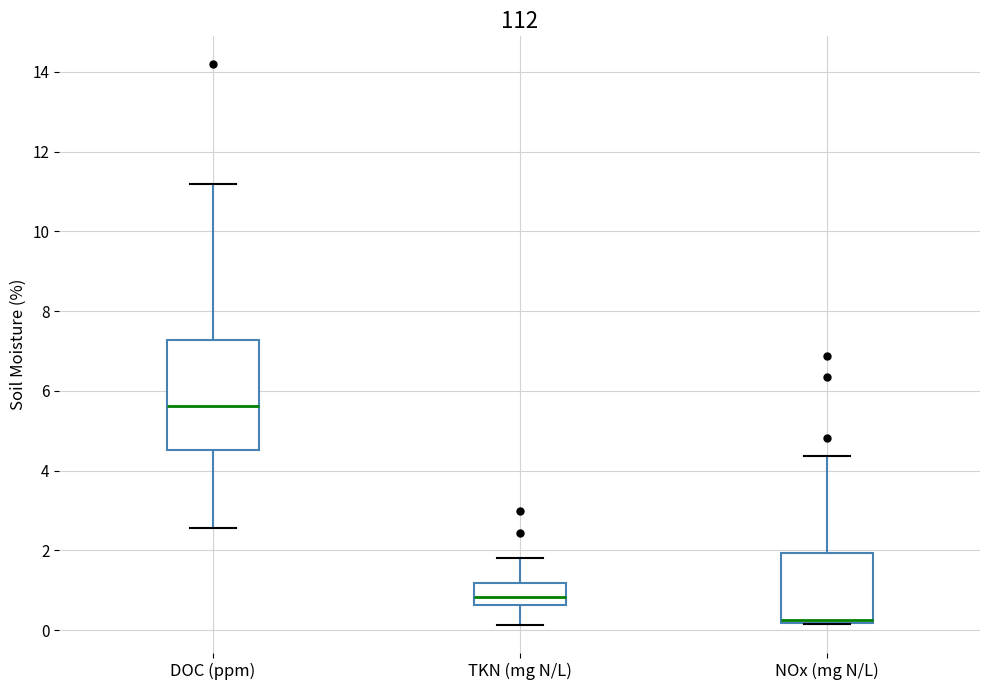

Which box is the tallest, from its lower edge to its upper edge?

DOC (ppm)